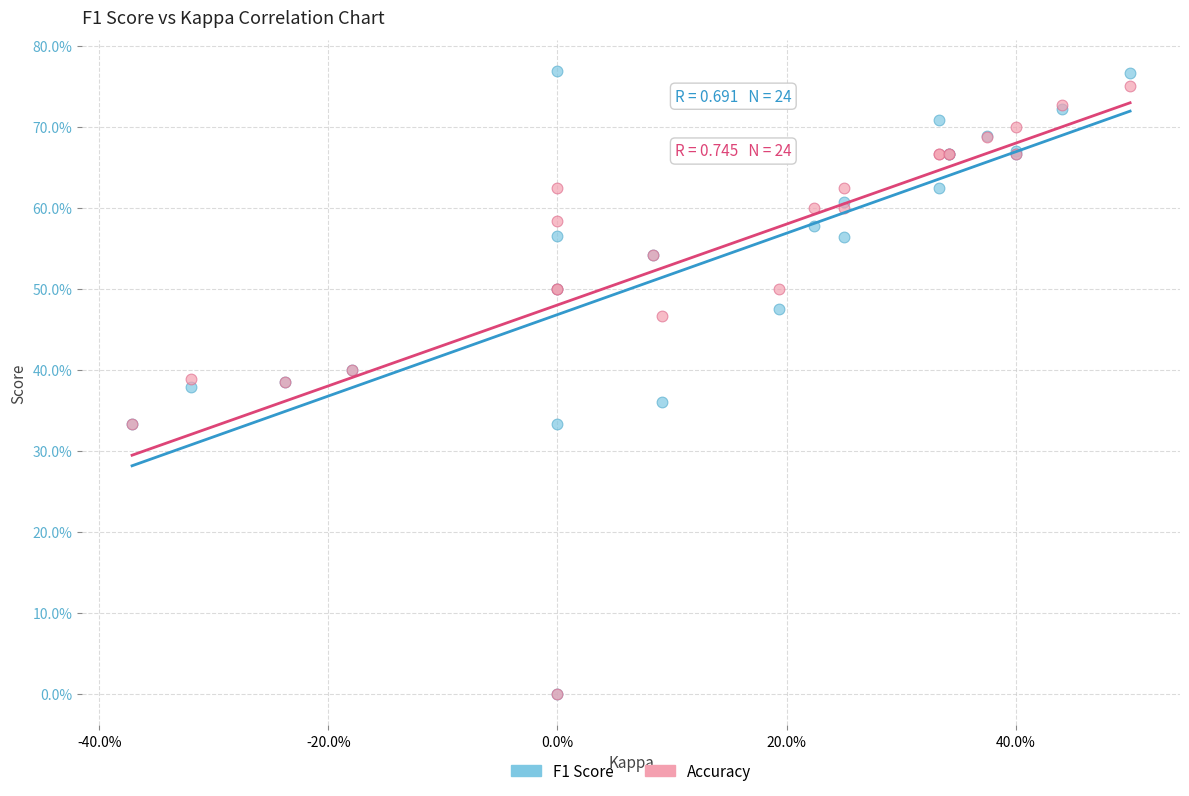

What are all the series names shown in the legend?

F1 Score, Accuracy